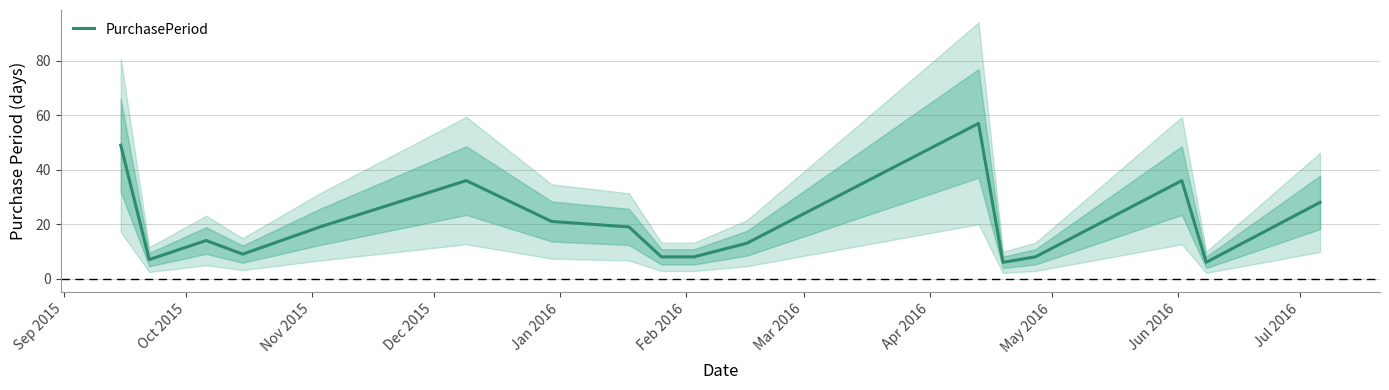

What is the minimum value for PurchasePeriod?

6